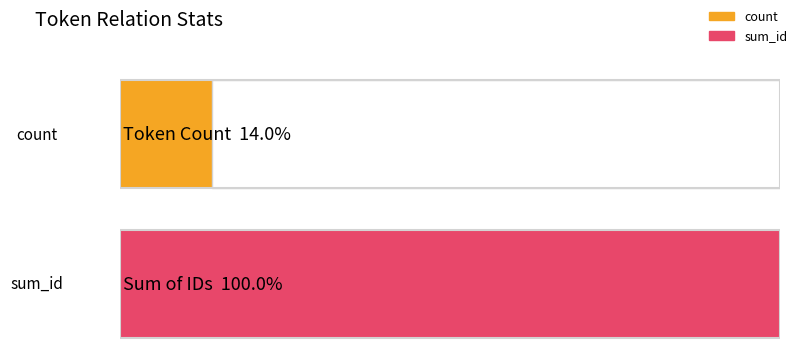

Which series has the widest spread of values?

sum_id